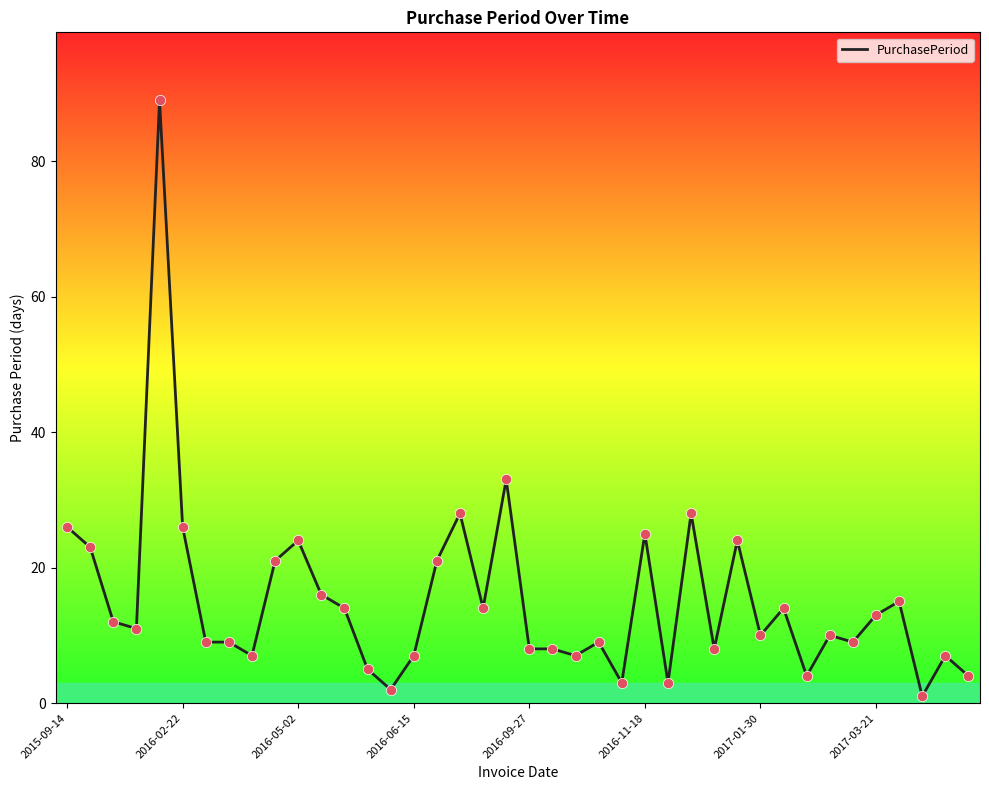

What is the maximum value shown in the chart?

89